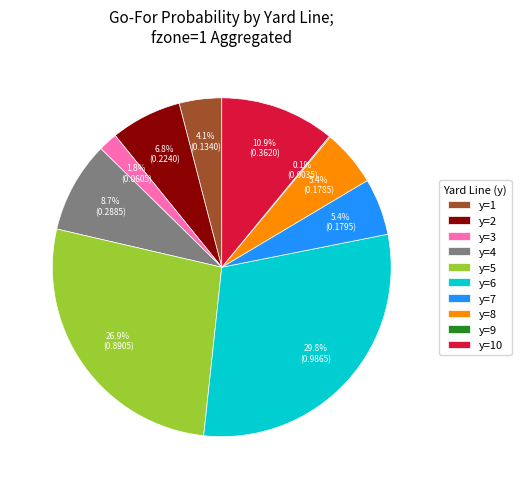

Between y=3 and y=5, which is larger?

y=5